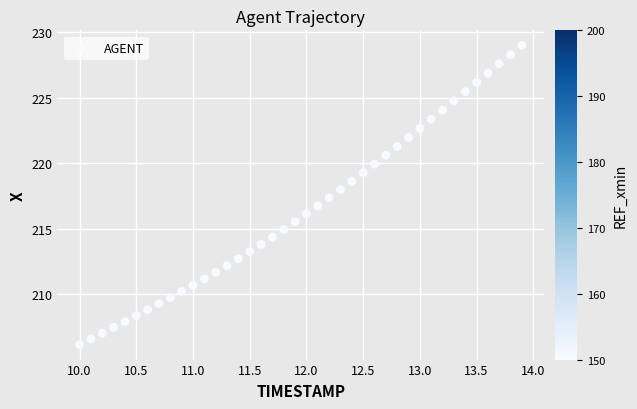

What is the range of X values (max minus min)?

3.9